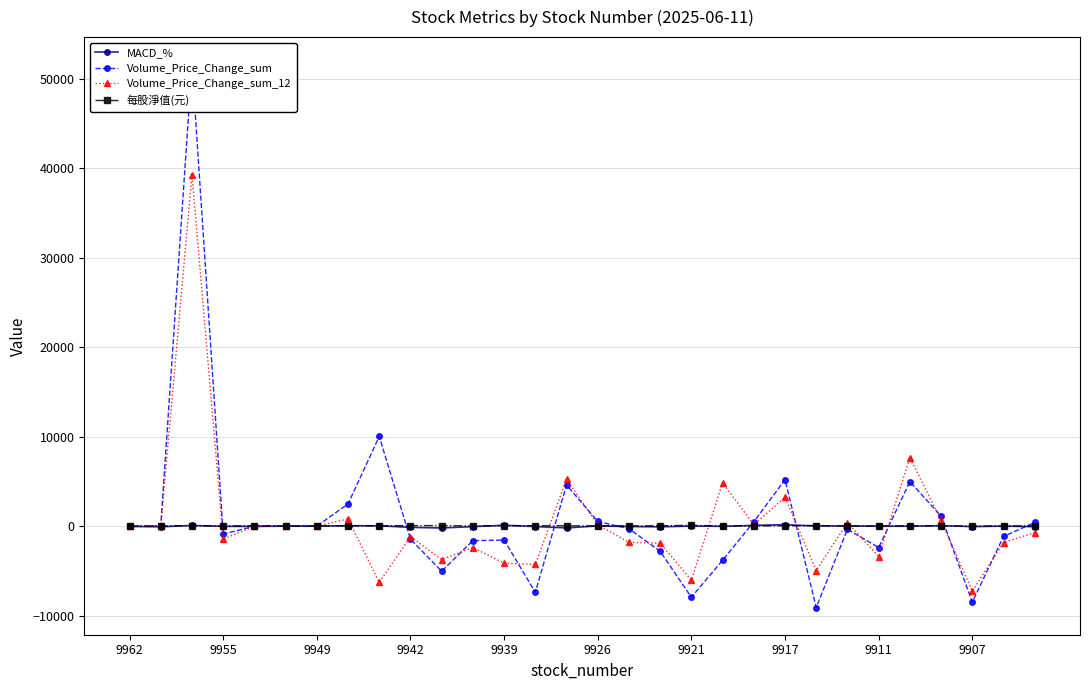

Reading right to left, transcribe all the data shown in this chart.

MACD_%: -62.1	-6.5	-54.7	45.0	-11.8	-18.0	17.0	6.0	160.6	81.2	-26.2	2.7	-83.0	-49.8	18.2	-200.7	-53.1	84.9	-58.0	-208.7	-140.1	33.1	44.1	5.2	-6.7	-38.5	-27.9	68.7	-76.6	-43.0
Volume_Price_Change_sum: 409.2	-1159.3	-8501.9	1120.3	4974.8	-2396.1	-354.8	-9108.0	5197.7	477.1	-3821.1	-7955.8	-2817.5	-290.9	519.1	4599.5	-7399.0	-1560.4	-1624.4	-5043.6	-1457.8	10032.0	2475.8	-6.4	10.2	-18.2	-890.0	51642.2	0.0	-20.6
Volume_Price_Change_sum_12: -723.4	-1844.8	-7274.4	647.1	7651.3	-3408.6	402.0	-4972.3	3216.3	156.2	4846.9	-6043.5	-1912.9	-1816.7	159.9	5240.5	-4290.6	-4154.0	-2395.1	-3740.7	-1168.7	-6302.6	804.8	-7.3	-10.8	-21.5	-1450.5	39309.3	0.0	-16.7
每股淨值(元): 26.6	13.8	13.8	27.5	28.7	27.1	7.8	67.3	30.9	17.5	13.5	88.6	37.8	31.3	23.1	34.5	43.3	63.0	19.2	61.6	52.8	34.3	20.4	7.1	9.1	49.1	11.1	46.9	20.1	11.9